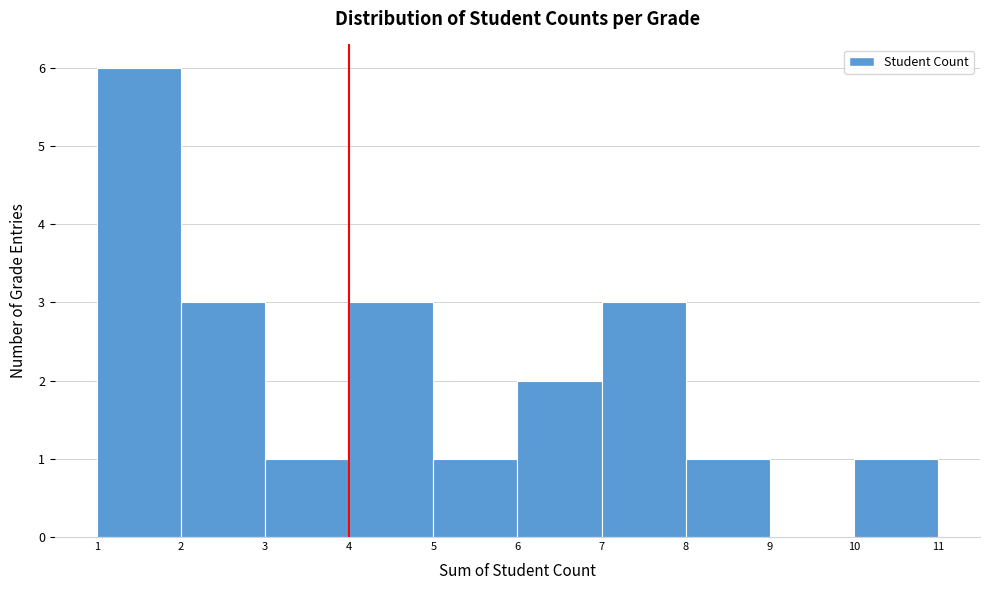

Reading left to right, transcribe this chart: for each bar, give the range it covers on the x-axis and its height. The values are not printed on the chart, so give them approximately, as read against the axis.

1 to 2: 6
2 to 3: 3
3 to 4: 1
4 to 5: 3
5 to 6: 1
6 to 7: 2
7 to 8: 3
8 to 9: 1
9 to 10: 0
10 to 11: 1